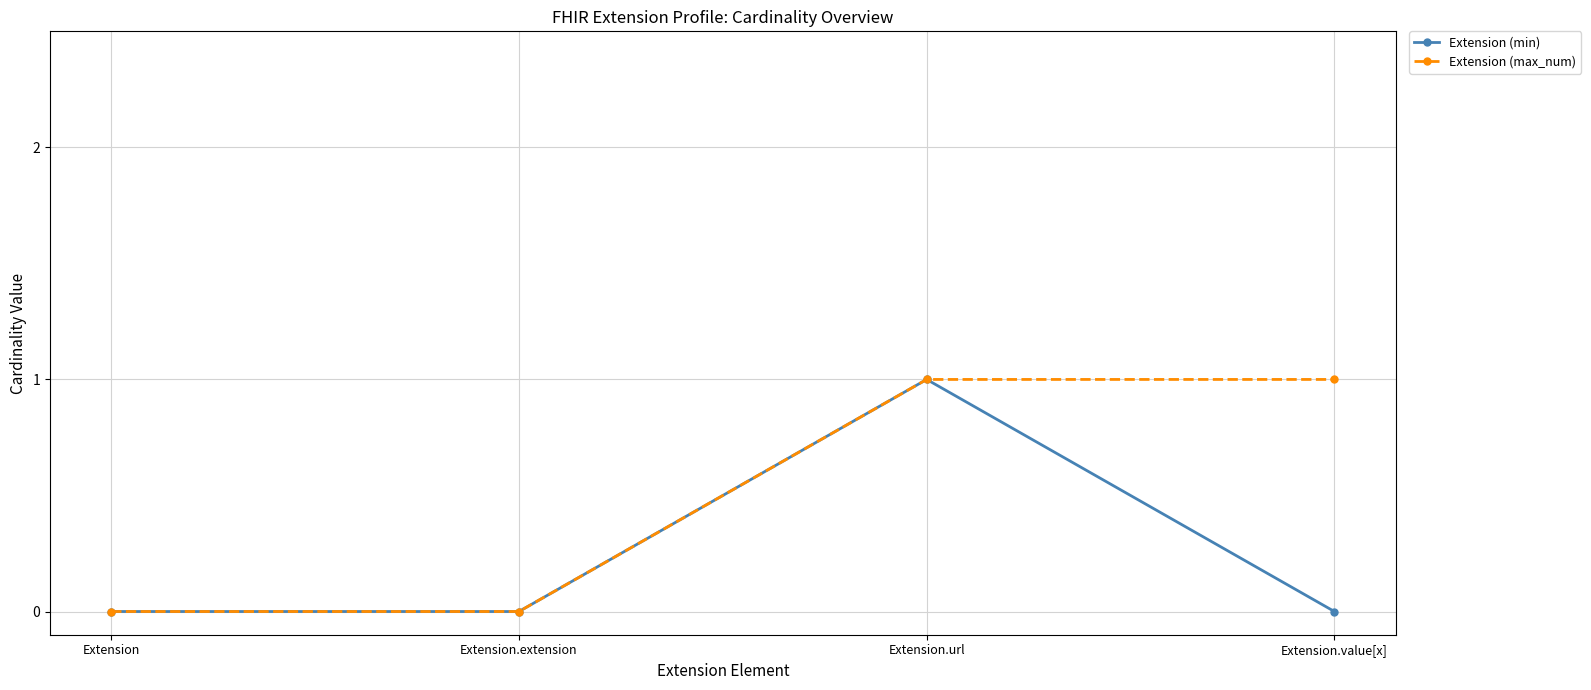

What is the label of the 1st point from the right?

Extension.value[x]